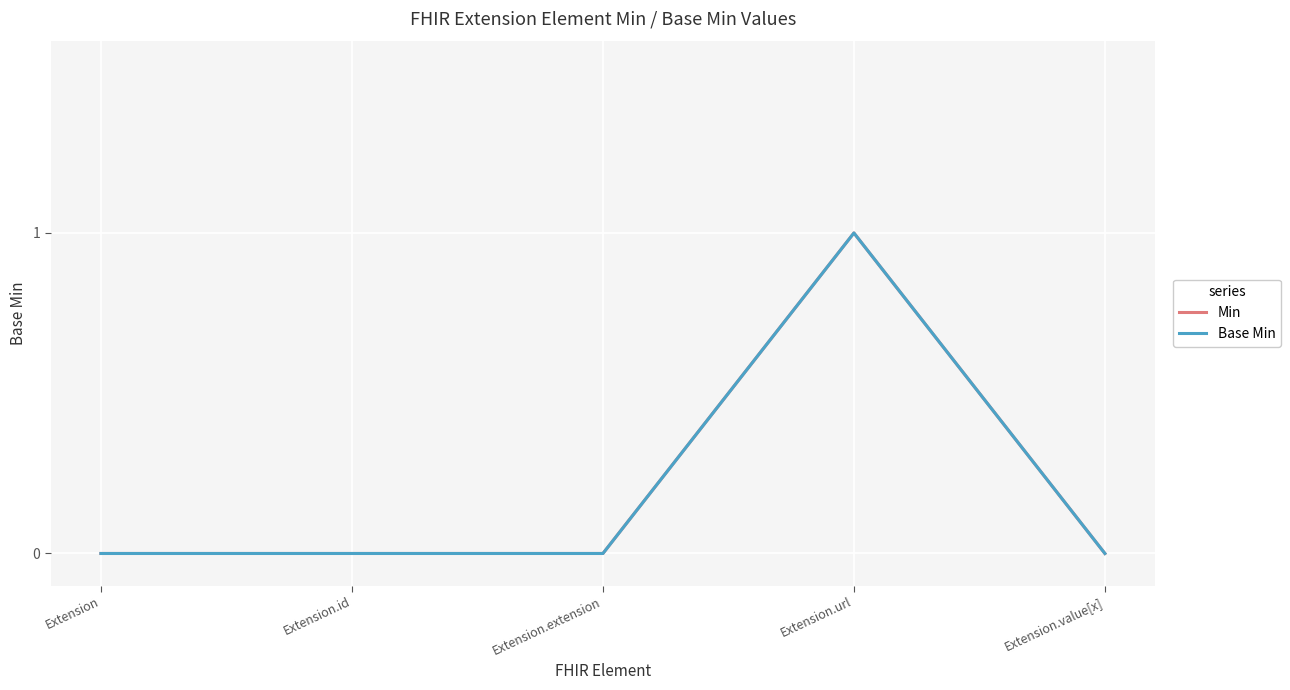

What is the difference between the maximum and minimum values in the Base Min series?

1